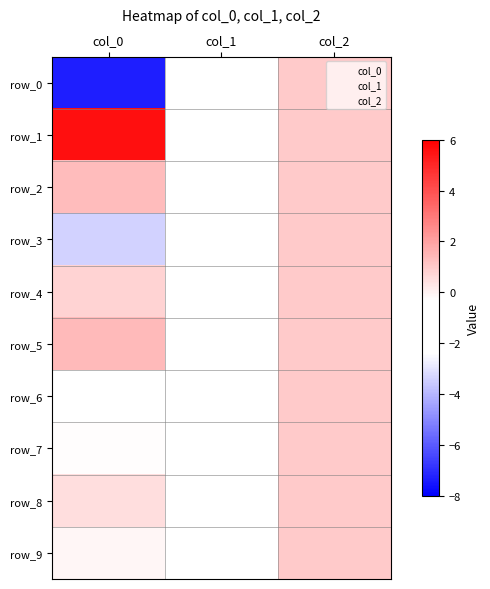

How many categories are shown in the chart?

3